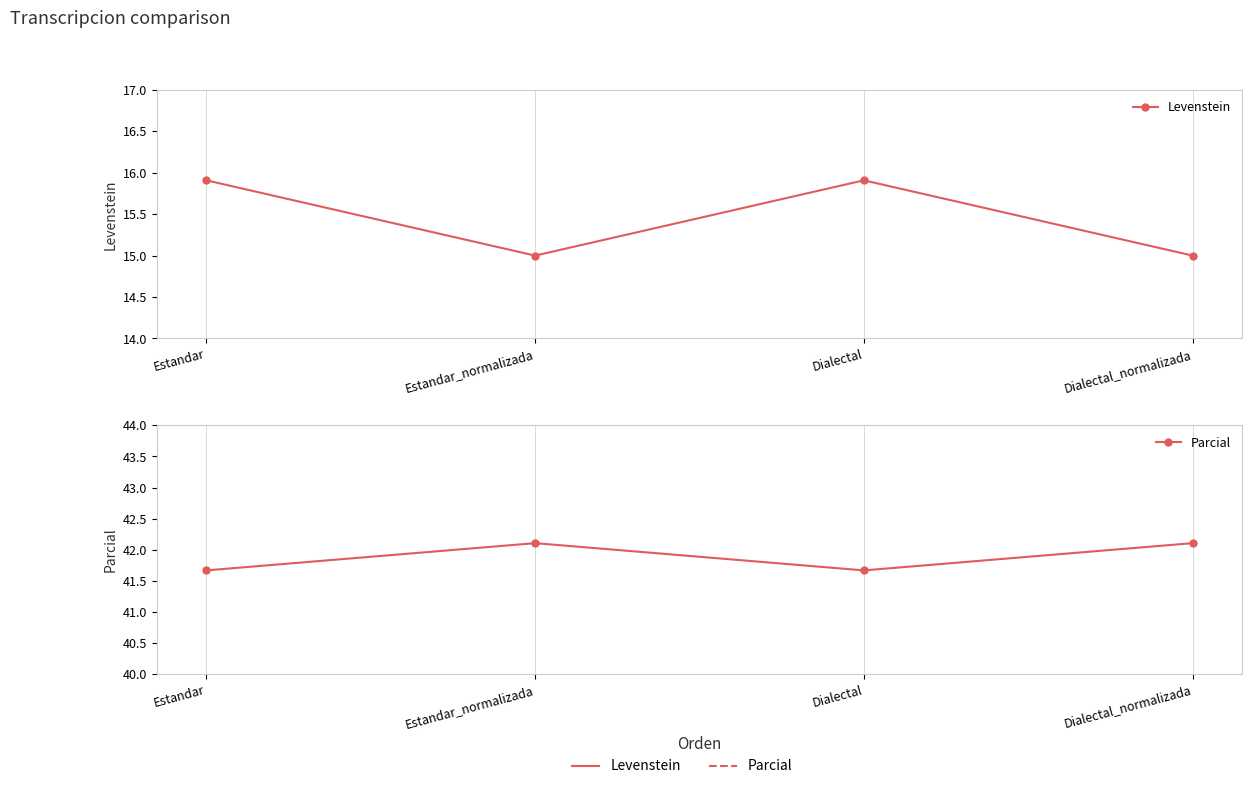

What position from the left is Dialectal_normalizada?

4